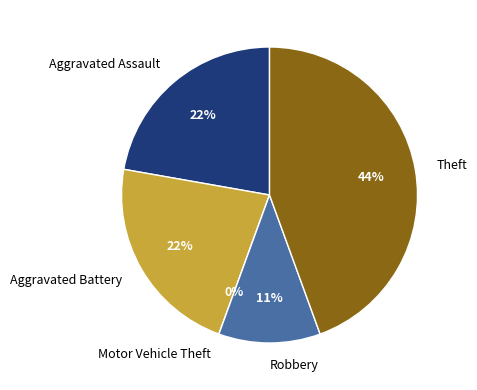

Does Theft represent more than half of the total?

No